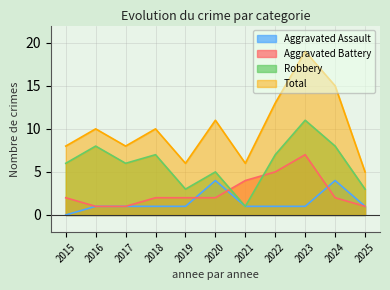

What is the value of the Total point at the 5th from the left?

6